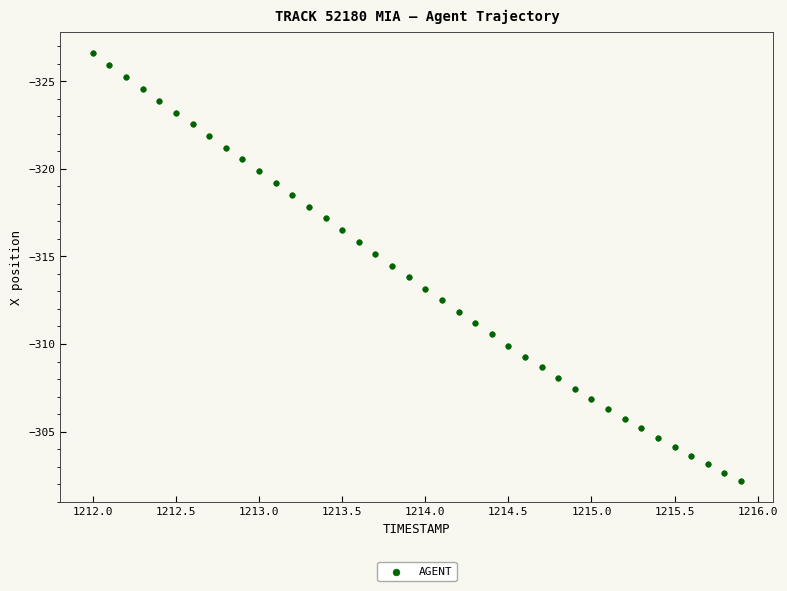

What is the range of X values (max minus min)?

3.9